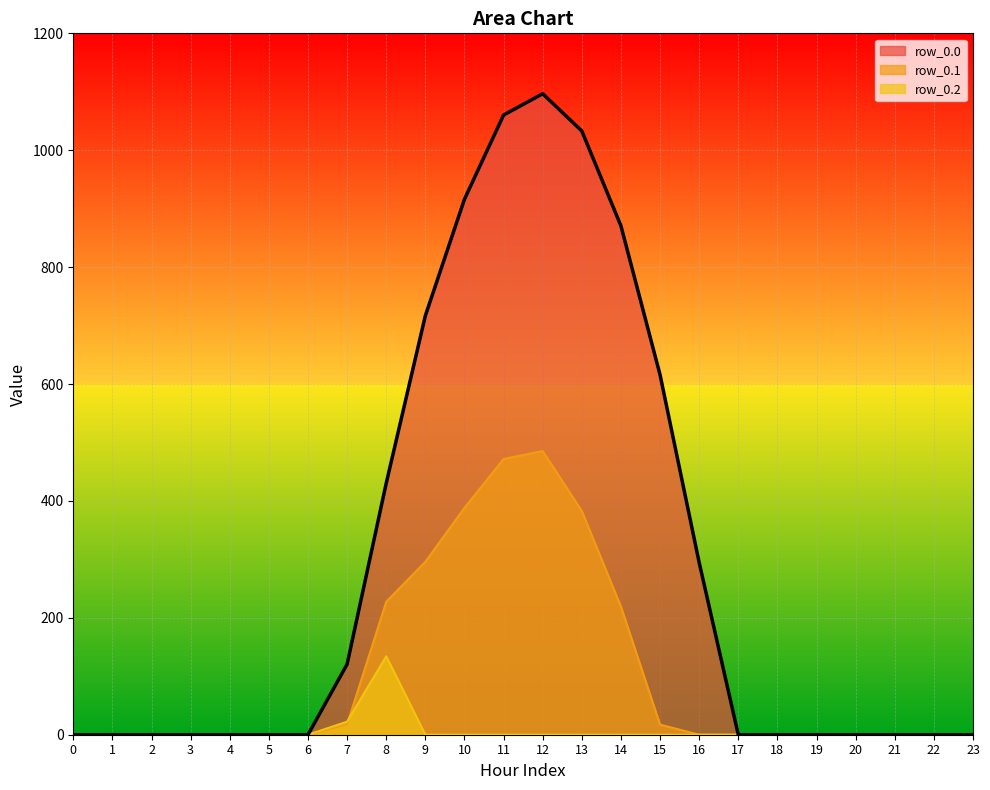

True or false: row_0.1 has a value of 231.6 at 2.

False